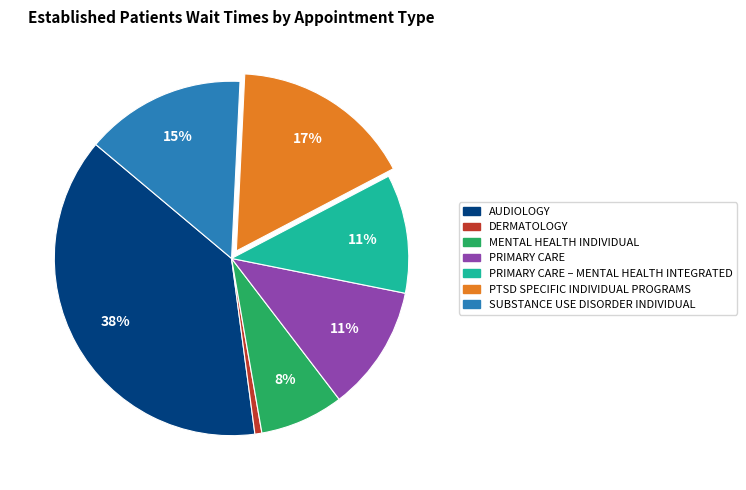

Is there a majority slice in this chart?

No